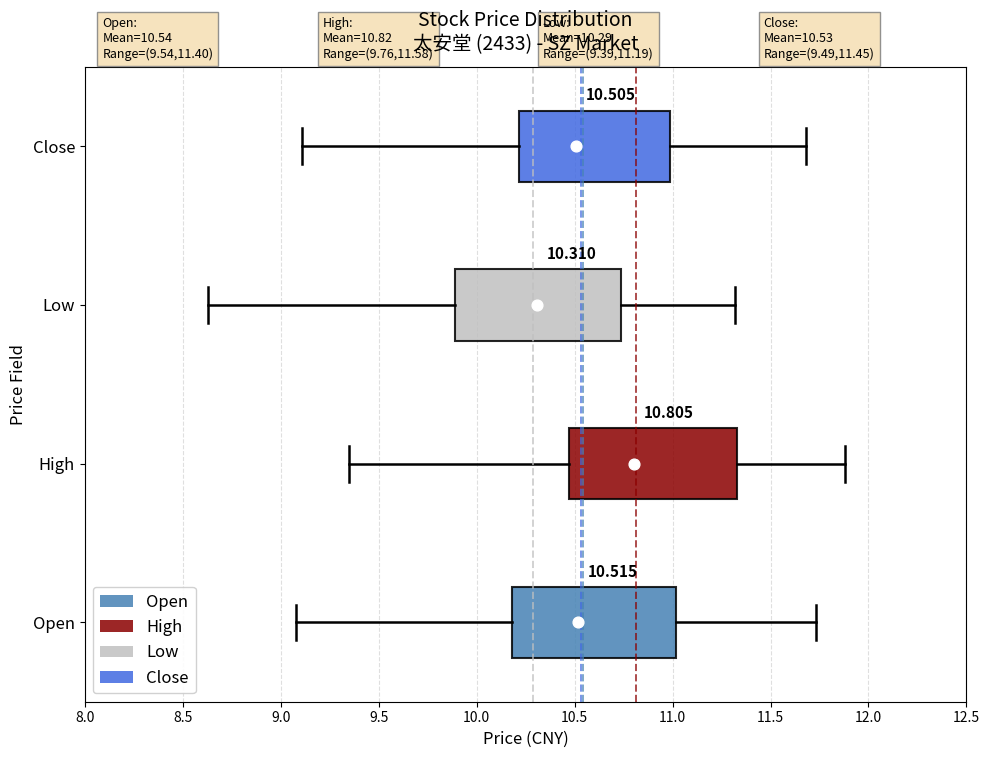

Which box's median line is the furthest to the left?

Low